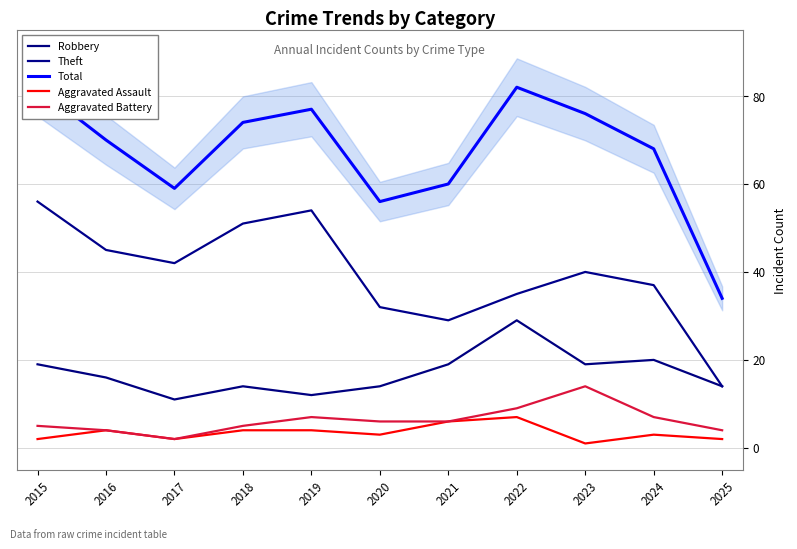

True or false: Robbery and Aggravated Assault cross at least once.

False